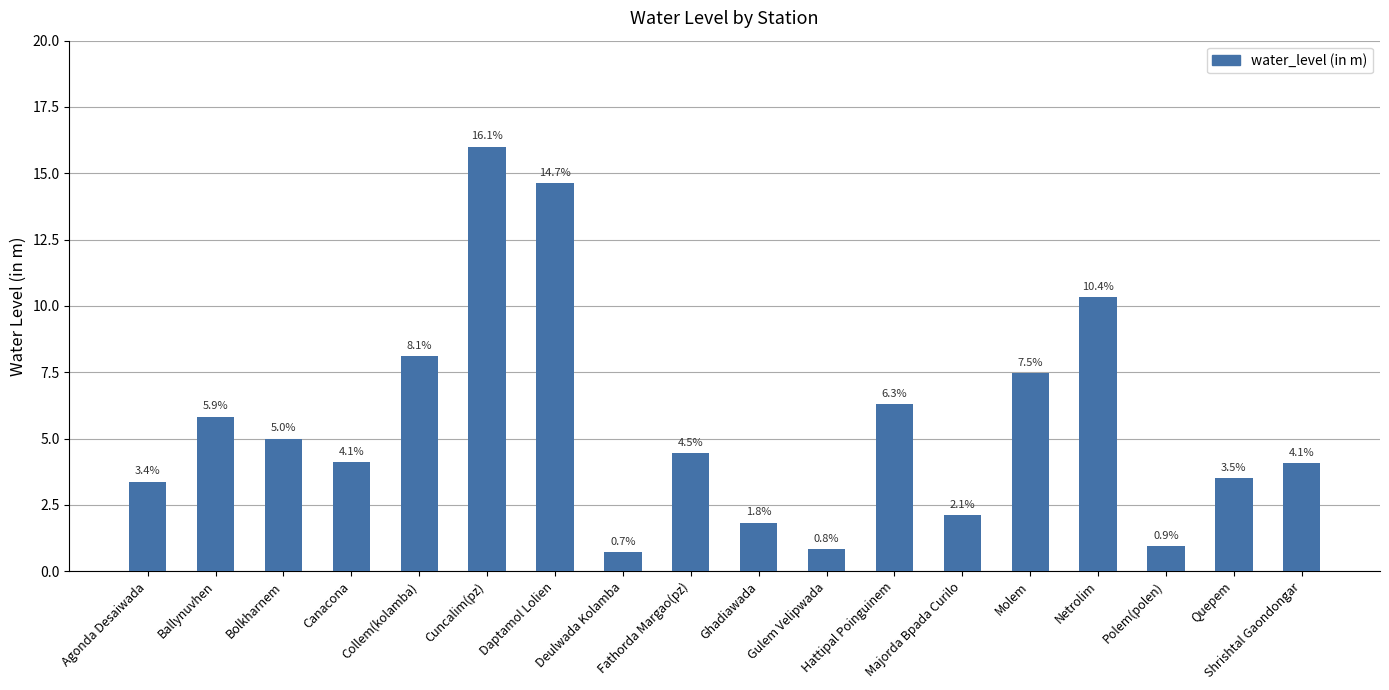

Count the number of data series in this chart.

1